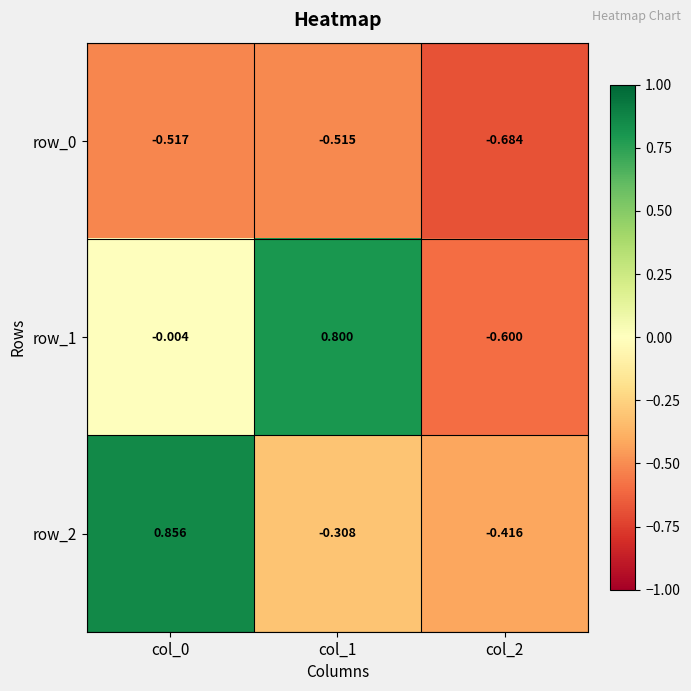

Which series has the widest spread of values?

row_1